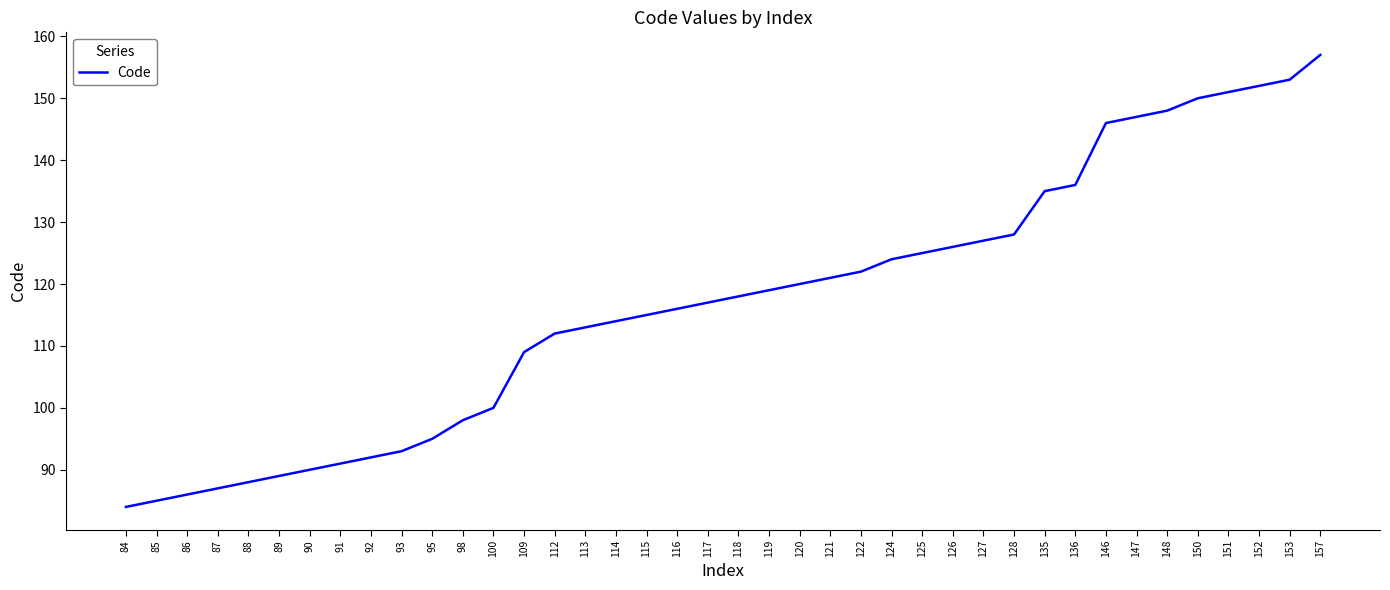

What is the sum of the values at 98 and 95?

193